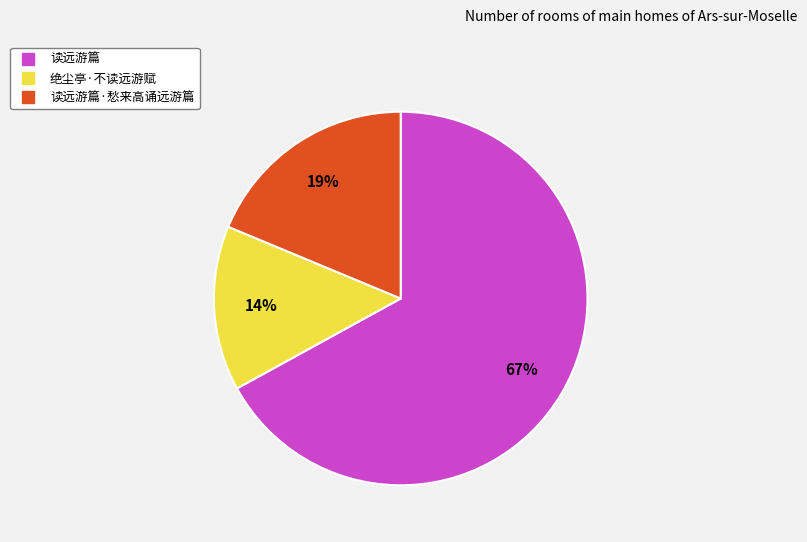

Count the number of slices in the pie.

3